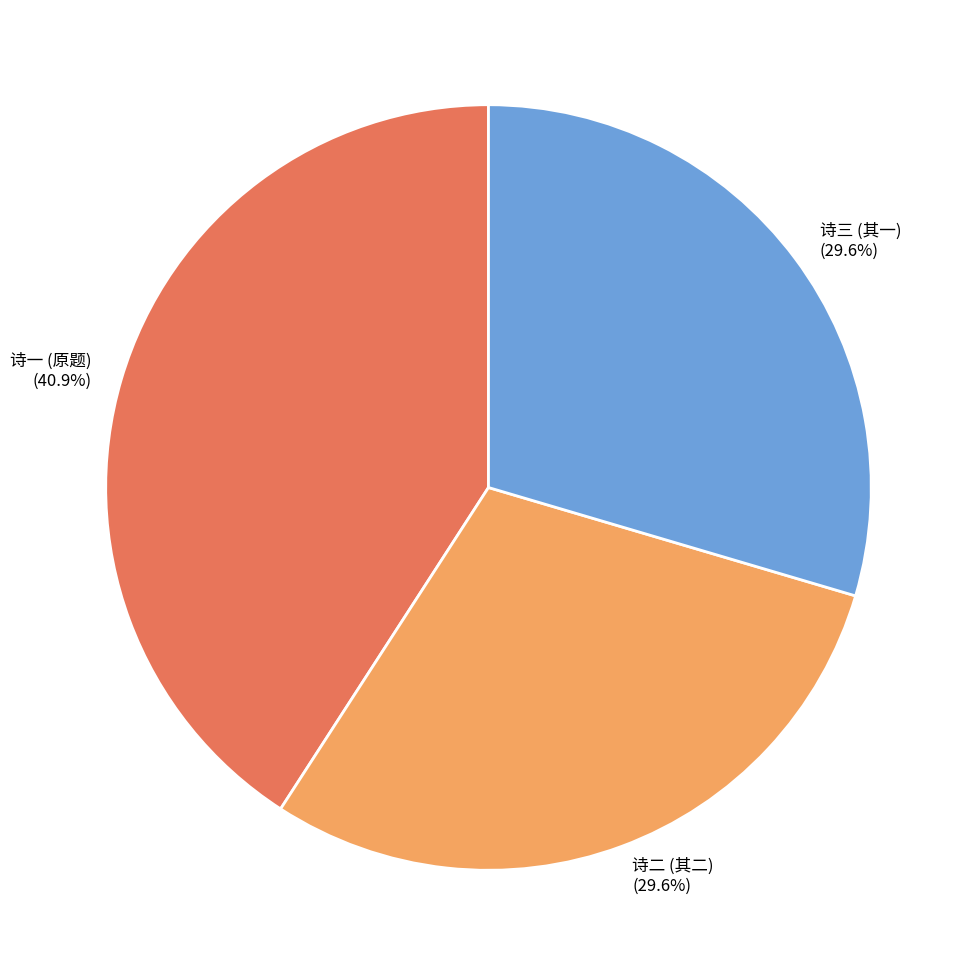

Count the number of slices in the pie.

3